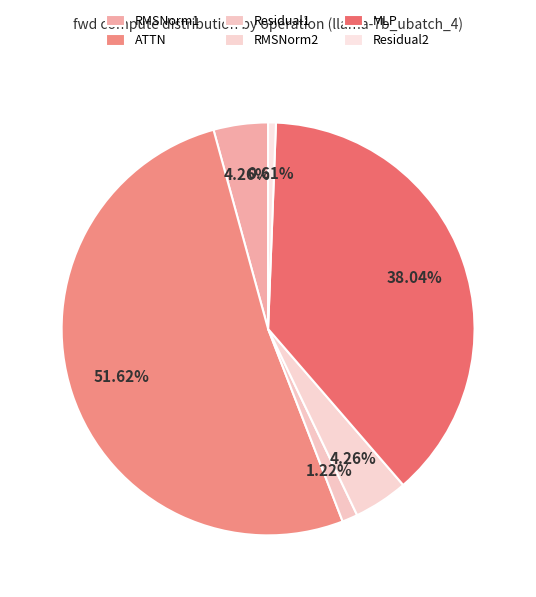

The RMSNorm2 slice represents 1% of the pie. True or false?

False